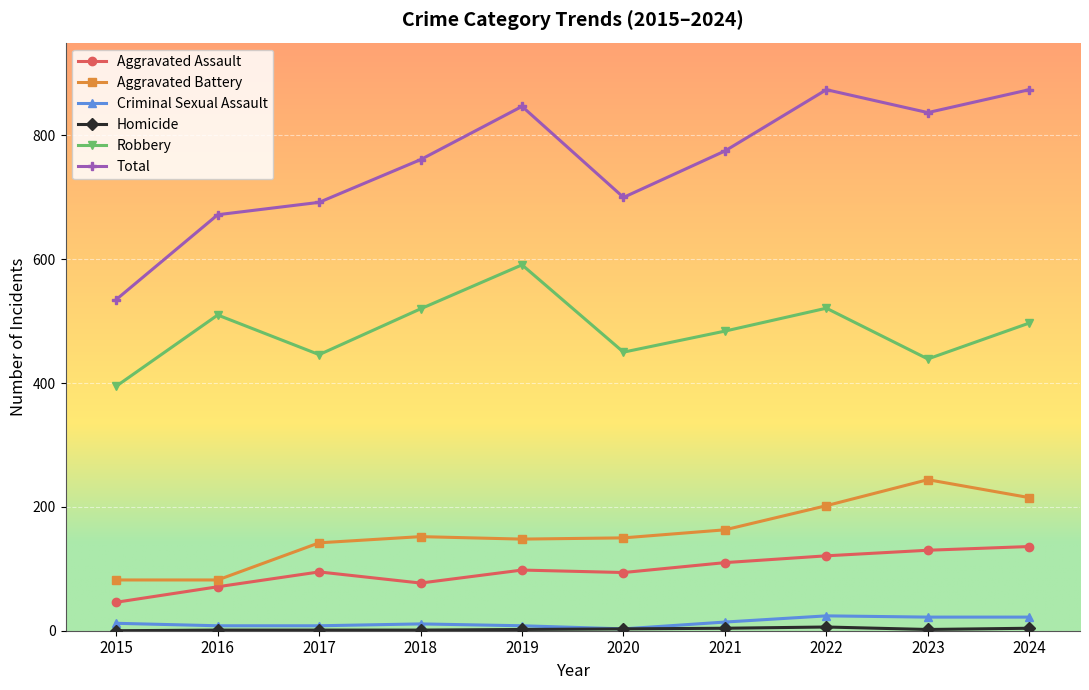

True or false: Aggravated Assault and Criminal Sexual Assault intersect in this chart.

False